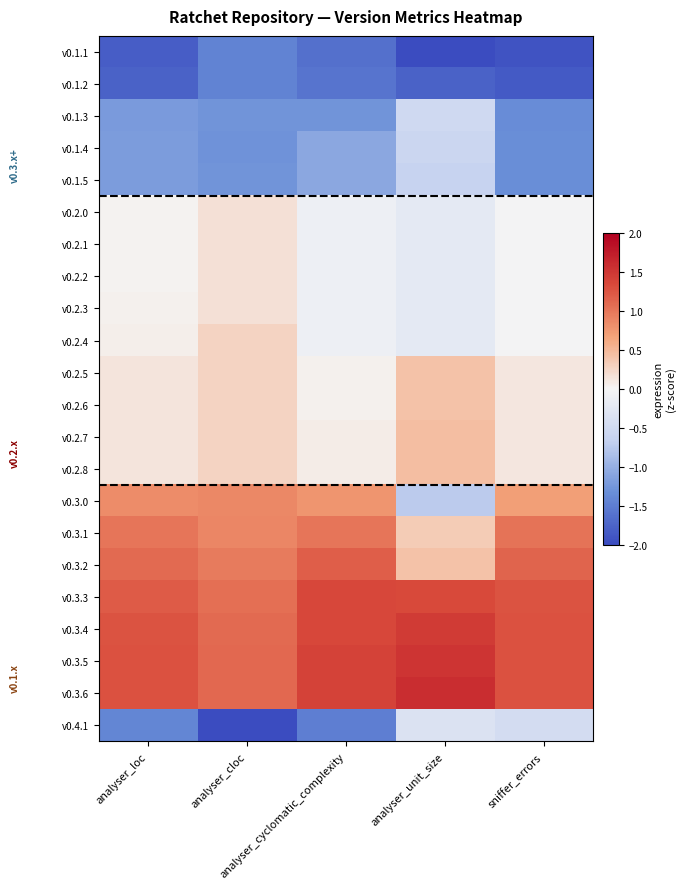

Between analyser_loc and sniffer_errors, which is larger?

analyser_loc